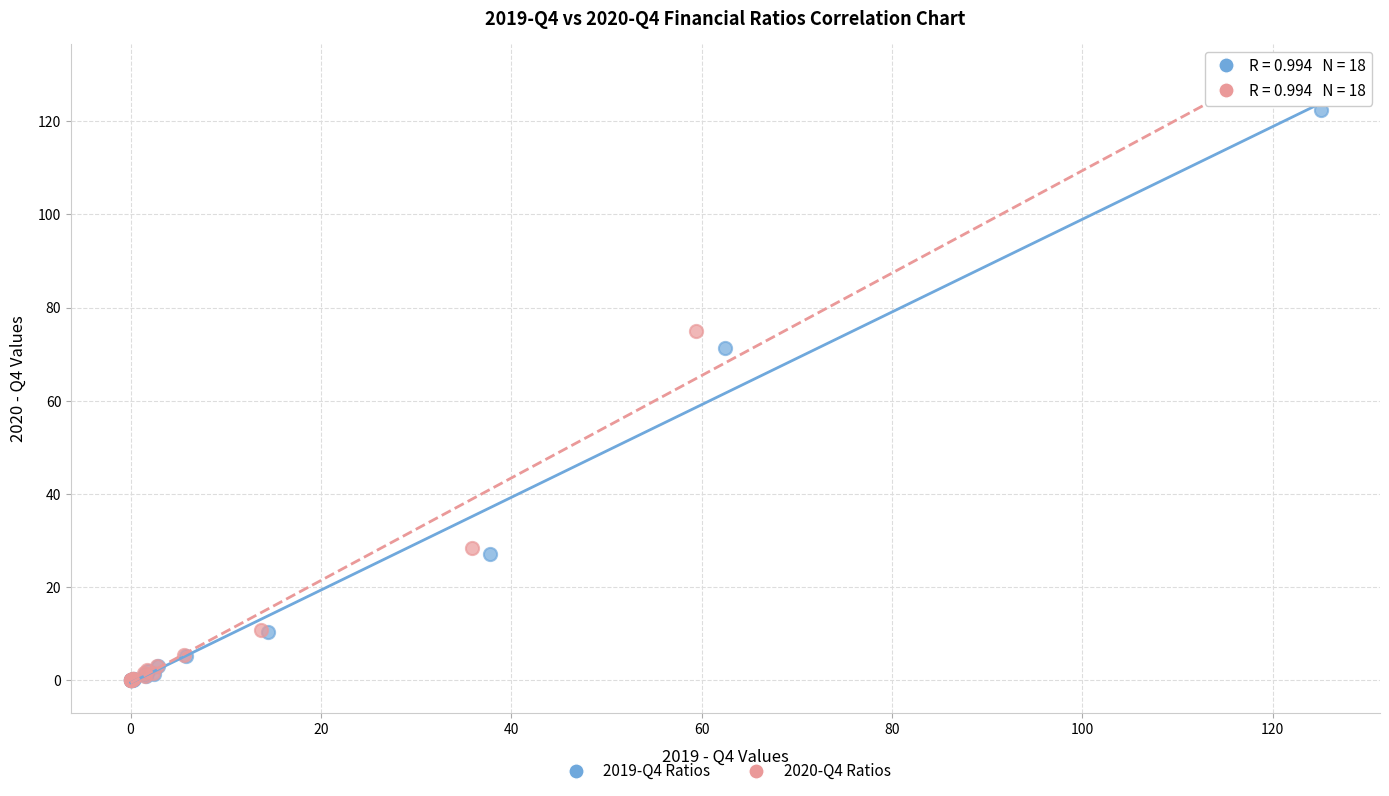

Which series has the widest spread of Y values?

2020-Q4 Ratios